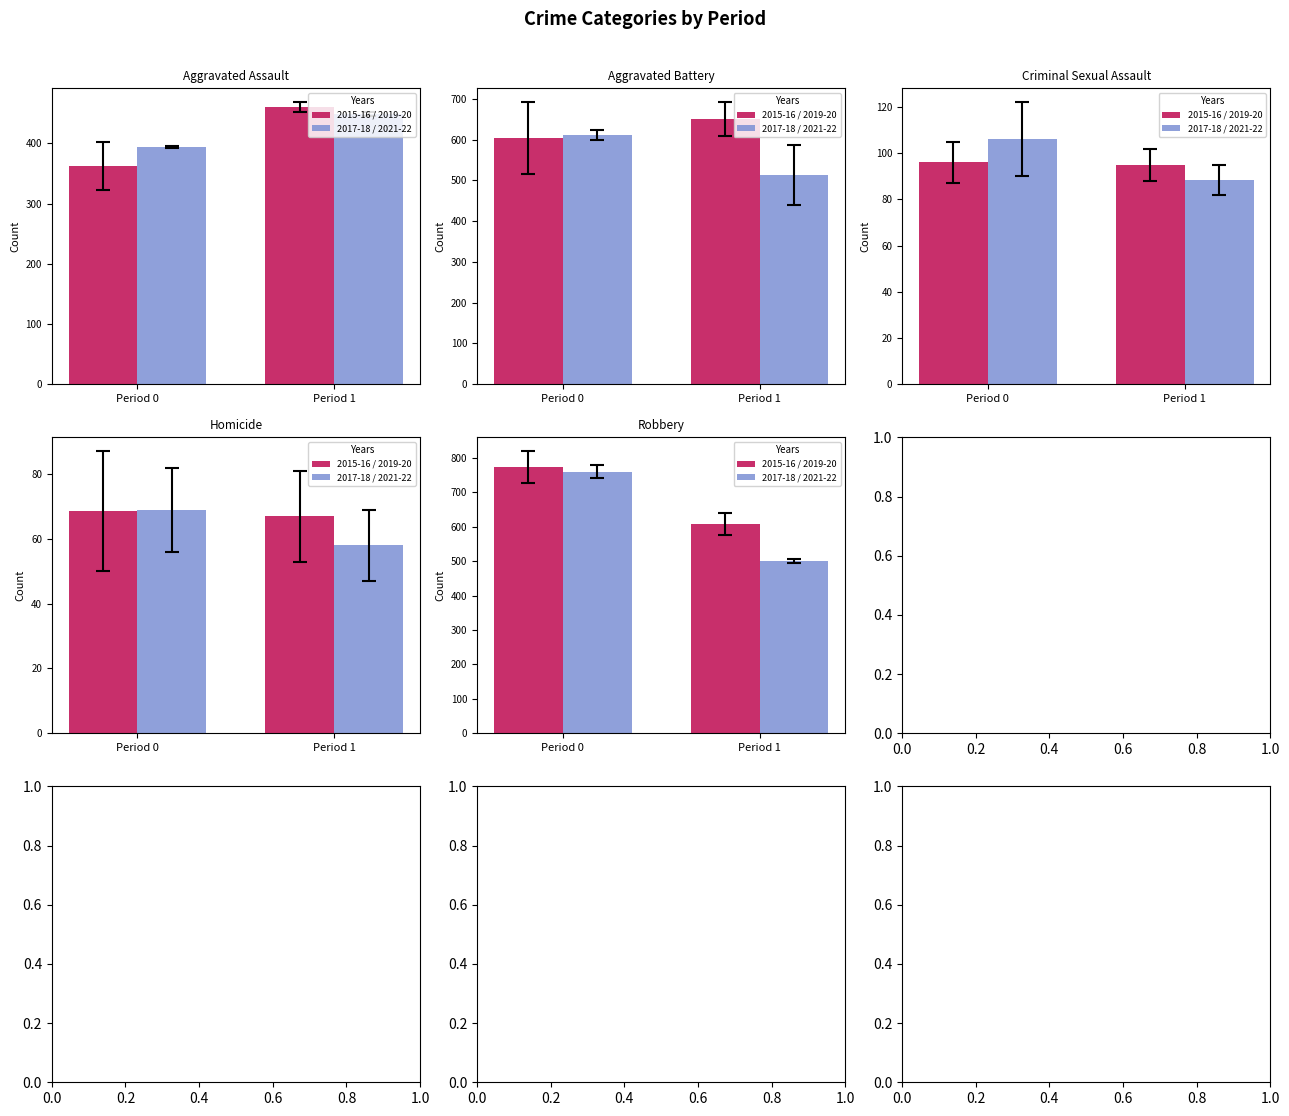

Are the bars grouped side by side (vs. stacked)?

Yes